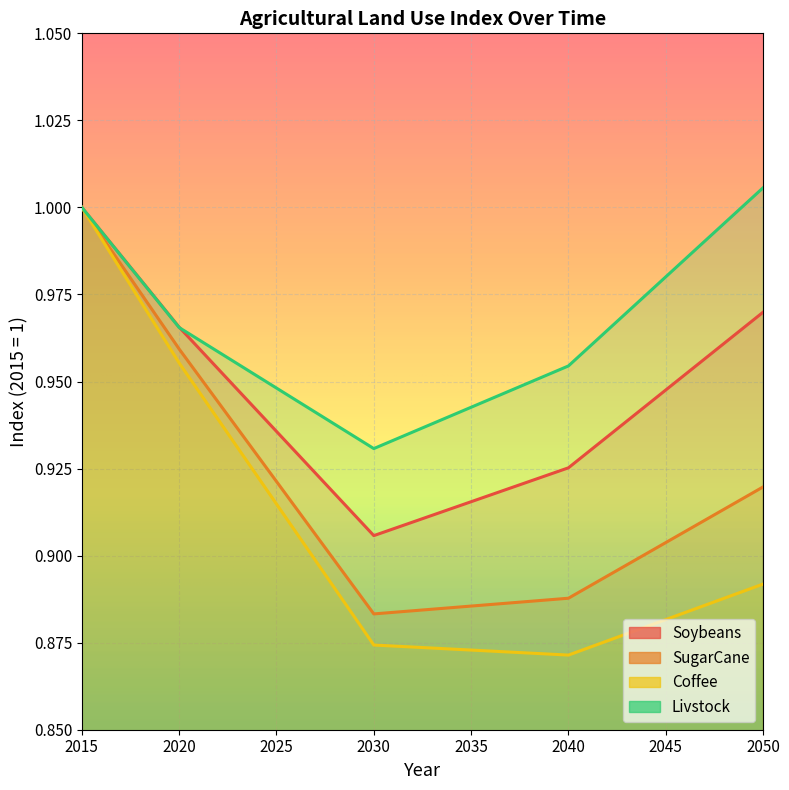

True or false: Soybeans has a value of 0.9 at 2030.

True